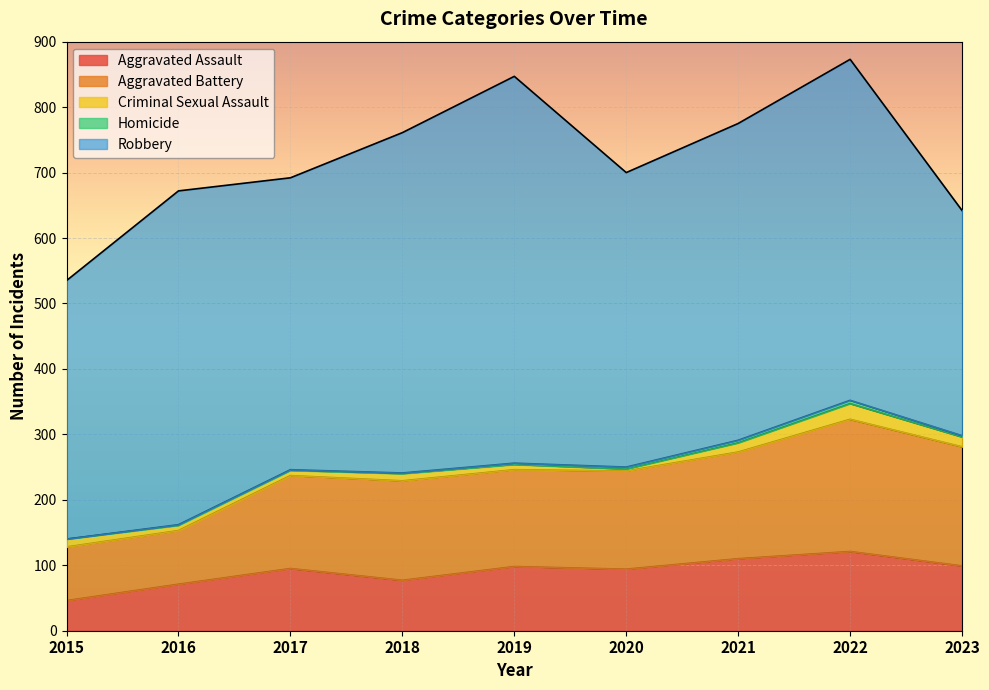

Reading right to left, extract all data points from this chart.

Aggravated Assault: 99	121	110	94	98	77	95	71	46
Aggravated Battery: 182	202	163	150	148	152	142	82	82
Criminal Sexual Assault: 15	24	14	3	8	11	8	8	12
Homicide: 2	5	4	3	2	1	1	1	0
Robbery: 344	521	484	450	591	520	446	510	395